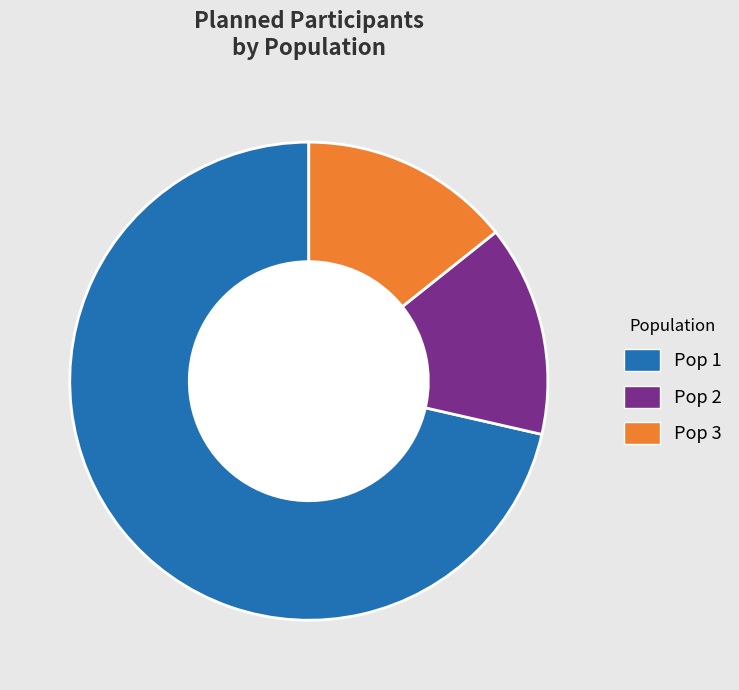

To the nearest percent, what is the difference between the largest and smallest slice percentages?

57%